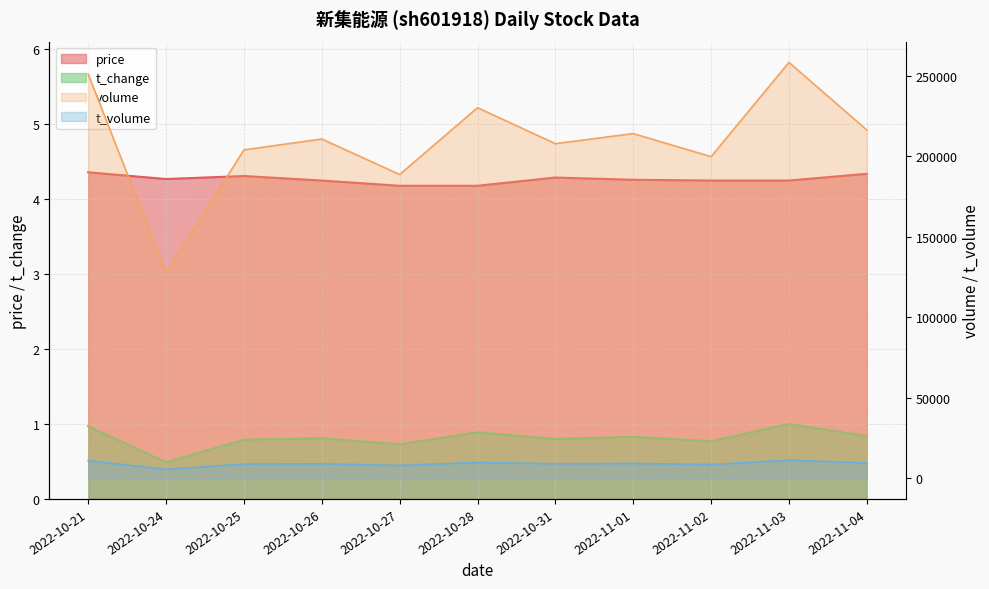

True or false: volume and price intersect in this chart.

False